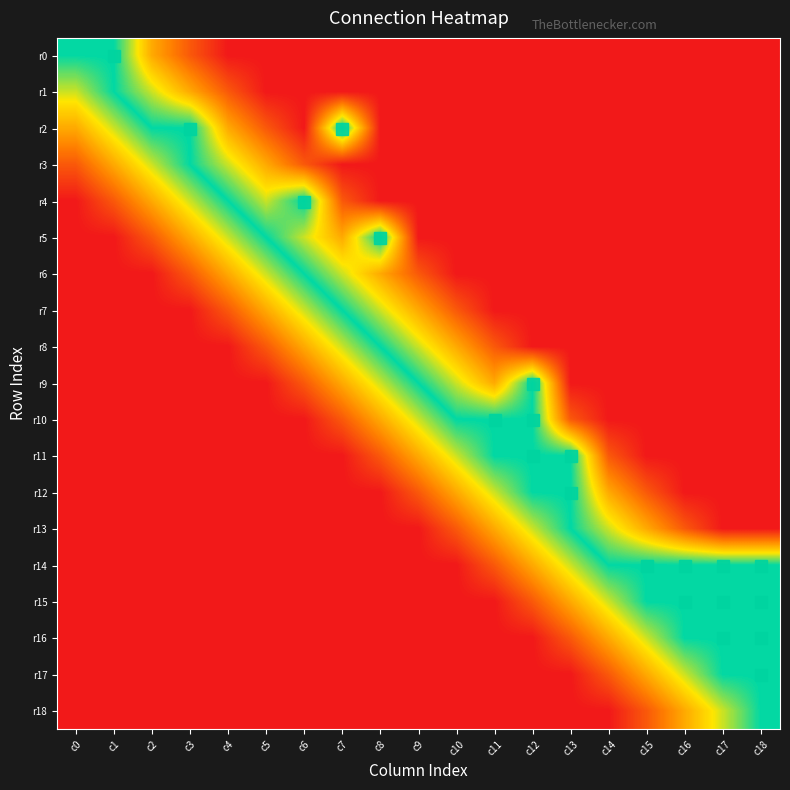

Reading left to right, list all the values displayed in this chart.

r0: c0=0.5	c1=0.5	c2=0.8	c3=0.9	c4=1.0	c5=1.0	c6=1.0	c7=1.0	c8=1.0	c9=1.0	c10=1.0	c11=1.0	c12=1.0	c13=1.0	c14=1.0	c15=1.0	c16=1.0	c17=1.0	c18=1.0
r1: c0=0.4	c1=0.5	c2=0.6	c3=0.8	c4=0.9	c5=1.0	c6=1.0	c7=1.0	c8=1.0	c9=1.0	c10=1.0	c11=1.0	c12=1.0	c13=1.0	c14=1.0	c15=1.0	c16=1.0	c17=1.0	c18=1.0
r2: c0=0.2	c1=0.4	c2=0.5	c3=0.5	c4=0.8	c5=0.9	c6=1.0	c7=0.5	c8=1.0	c9=1.0	c10=1.0	c11=1.0	c12=1.0	c13=1.0	c14=1.0	c15=1.0	c16=1.0	c17=1.0	c18=1.0
r3: c0=0.1	c1=0.2	c2=0.4	c3=0.5	c4=0.6	c5=0.8	c6=0.9	c7=1.0	c8=1.0	c9=1.0	c10=1.0	c11=1.0	c12=1.0	c13=1.0	c14=1.0	c15=1.0	c16=1.0	c17=1.0	c18=1.0
r4: c0=0.0	c1=0.1	c2=0.2	c3=0.4	c4=0.5	c5=0.6	c6=0.5	c7=0.9	c8=1.0	c9=1.0	c10=1.0	c11=1.0	c12=1.0	c13=1.0	c14=1.0	c15=1.0	c16=1.0	c17=1.0	c18=1.0
r5: c0=0.0	c1=0.0	c2=0.1	c3=0.2	c4=0.4	c5=0.5	c6=0.6	c7=0.8	c8=0.5	c9=1.0	c10=1.0	c11=1.0	c12=1.0	c13=1.0	c14=1.0	c15=1.0	c16=1.0	c17=1.0	c18=1.0
r6: c0=0.0	c1=0.0	c2=0.0	c3=0.1	c4=0.2	c5=0.4	c6=0.5	c7=0.6	c8=0.8	c9=0.9	c10=1.0	c11=1.0	c12=1.0	c13=1.0	c14=1.0	c15=1.0	c16=1.0	c17=1.0	c18=1.0
r7: c0=0.0	c1=0.0	c2=0.0	c3=0.0	c4=0.1	c5=0.2	c6=0.4	c7=0.5	c8=0.6	c9=0.8	c10=0.9	c11=1.0	c12=1.0	c13=1.0	c14=1.0	c15=1.0	c16=1.0	c17=1.0	c18=1.0
r8: c0=0.0	c1=0.0	c2=0.0	c3=0.0	c4=0.0	c5=0.1	c6=0.2	c7=0.4	c8=0.5	c9=0.6	c10=0.8	c11=0.9	c12=1.0	c13=1.0	c14=1.0	c15=1.0	c16=1.0	c17=1.0	c18=1.0
r9: c0=0.0	c1=0.0	c2=0.0	c3=0.0	c4=0.0	c5=0.0	c6=0.1	c7=0.2	c8=0.4	c9=0.5	c10=0.6	c11=0.8	c12=0.5	c13=1.0	c14=1.0	c15=1.0	c16=1.0	c17=1.0	c18=1.0
r10: c0=0.0	c1=0.0	c2=0.0	c3=0.0	c4=0.0	c5=0.0	c6=0.0	c7=0.1	c8=0.2	c9=0.4	c10=0.5	c11=0.5	c12=0.5	c13=0.9	c14=1.0	c15=1.0	c16=1.0	c17=1.0	c18=1.0
r11: c0=0.0	c1=0.0	c2=0.0	c3=0.0	c4=0.0	c5=0.0	c6=0.0	c7=0.0	c8=0.1	c9=0.2	c10=0.4	c11=0.5	c12=0.5	c13=0.5	c14=0.9	c15=1.0	c16=1.0	c17=1.0	c18=1.0
r12: c0=0.0	c1=0.0	c2=0.0	c3=0.0	c4=0.0	c5=0.0	c6=0.0	c7=0.0	c8=0.0	c9=0.1	c10=0.2	c11=0.4	c12=0.5	c13=0.5	c14=0.8	c15=0.9	c16=1.0	c17=1.0	c18=1.0
r13: c0=0.0	c1=0.0	c2=0.0	c3=0.0	c4=0.0	c5=0.0	c6=0.0	c7=0.0	c8=0.0	c9=0.0	c10=0.1	c11=0.2	c12=0.4	c13=0.5	c14=0.6	c15=0.8	c16=0.9	c17=1.0	c18=1.0
r14: c0=0.0	c1=0.0	c2=0.0	c3=0.0	c4=0.0	c5=0.0	c6=0.0	c7=0.0	c8=0.0	c9=0.0	c10=0.0	c11=0.1	c12=0.2	c13=0.4	c14=0.5	c15=0.5	c16=0.5	c17=0.5	c18=0.5
r15: c0=0.0	c1=0.0	c2=0.0	c3=0.0	c4=0.0	c5=0.0	c6=0.0	c7=0.0	c8=0.0	c9=0.0	c10=0.0	c11=0.0	c12=0.1	c13=0.2	c14=0.4	c15=0.5	c16=0.5	c17=0.5	c18=0.5
r16: c0=0.0	c1=0.0	c2=0.0	c3=0.0	c4=0.0	c5=0.0	c6=0.0	c7=0.0	c8=0.0	c9=0.0	c10=0.0	c11=0.0	c12=0.0	c13=0.1	c14=0.2	c15=0.4	c16=0.5	c17=0.5	c18=0.5
r17: c0=0.0	c1=0.0	c2=0.0	c3=0.0	c4=0.0	c5=0.0	c6=0.0	c7=0.0	c8=0.0	c9=0.0	c10=0.0	c11=0.0	c12=0.0	c13=0.0	c14=0.1	c15=0.2	c16=0.4	c17=0.5	c18=0.5
r18: c0=0.0	c1=0.0	c2=0.0	c3=0.0	c4=0.0	c5=0.0	c6=0.0	c7=0.0	c8=0.0	c9=0.0	c10=0.0	c11=0.0	c12=0.0	c13=0.0	c14=0.0	c15=0.1	c16=0.2	c17=0.4	c18=0.5